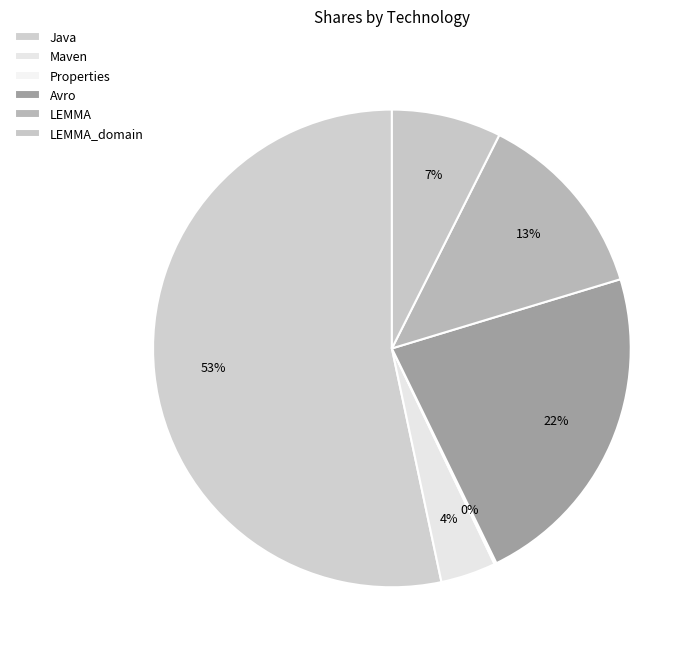

What percentage is NOT represented by Avro?

77.5%